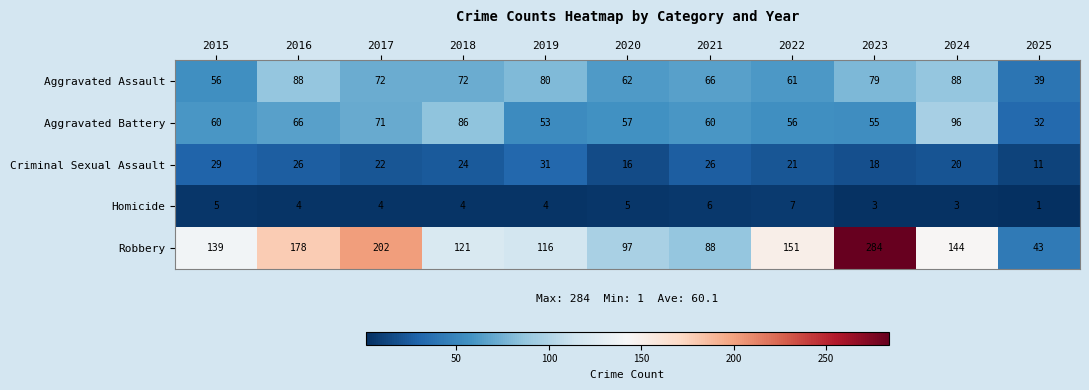

True or false: Robbery has a value of 39 at 2022.

False